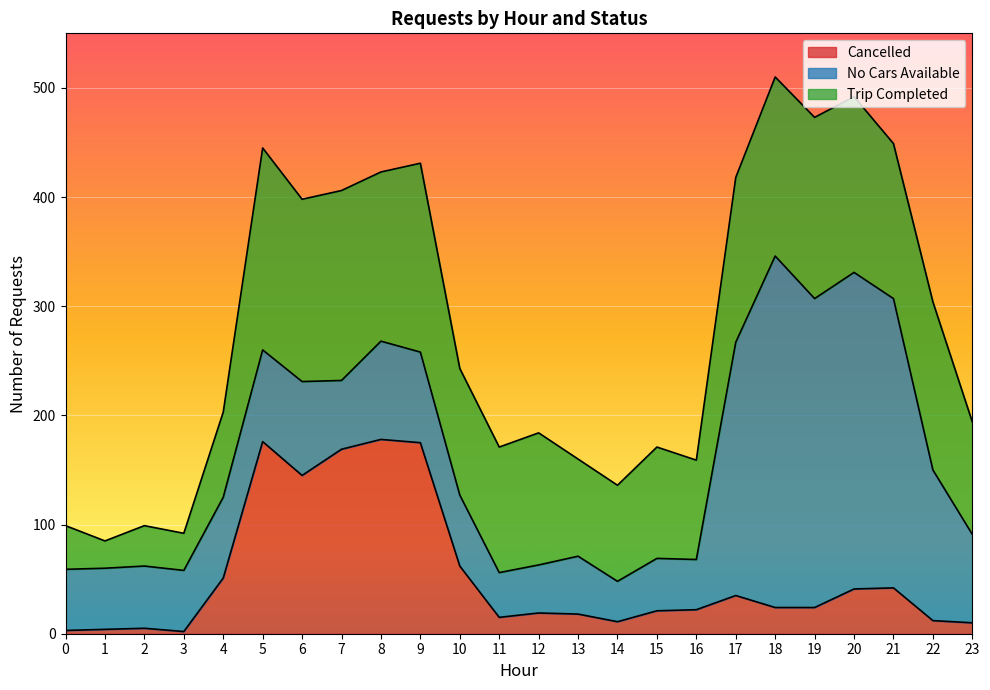

What are all the series names shown in the legend?

Cancelled, No Cars Available, Trip Completed